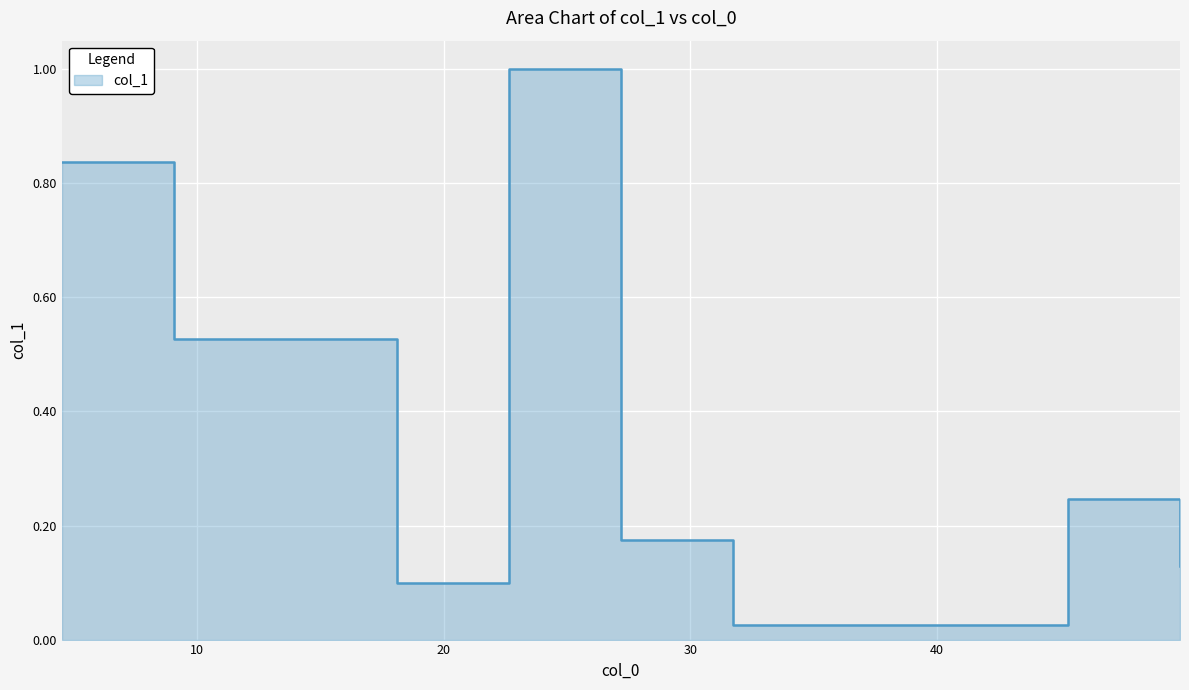

Reading left to right, transcribe all the data shown in this chart.

4.531=0.8	9.06=0.5	18.123=0.1	22.652=1.0	27.182000000000002=0.2	31.714000000000002=0.0	45.307=0.2	49.835=0.1